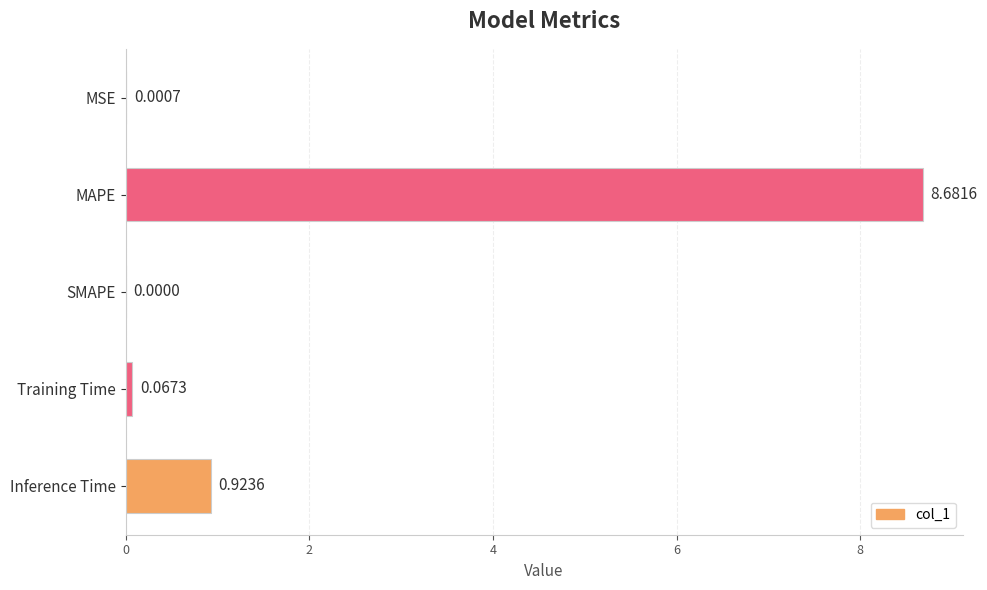

Does the chart contain stacked bars?

No